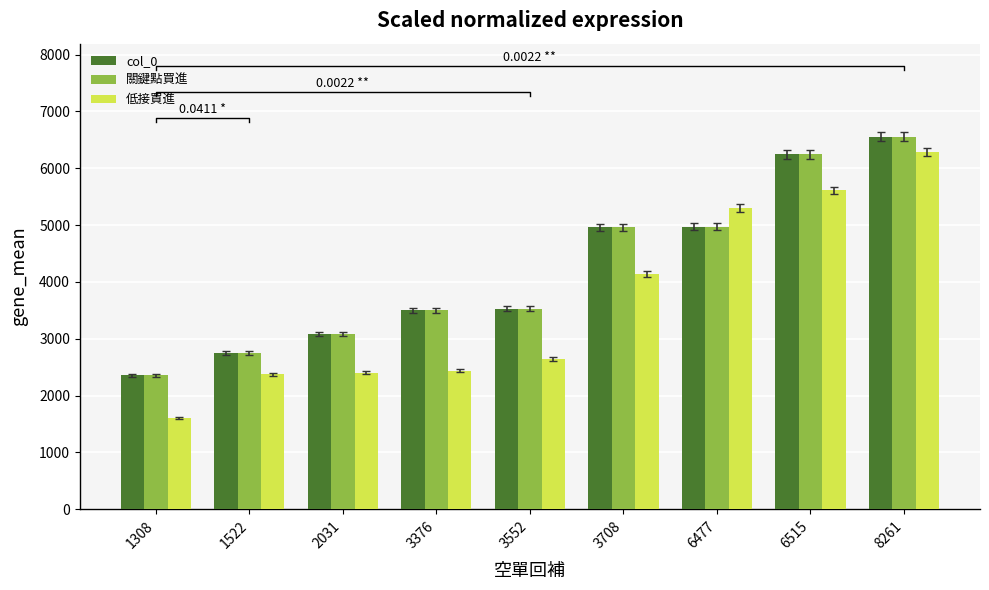

How many bars are there in each group?

3